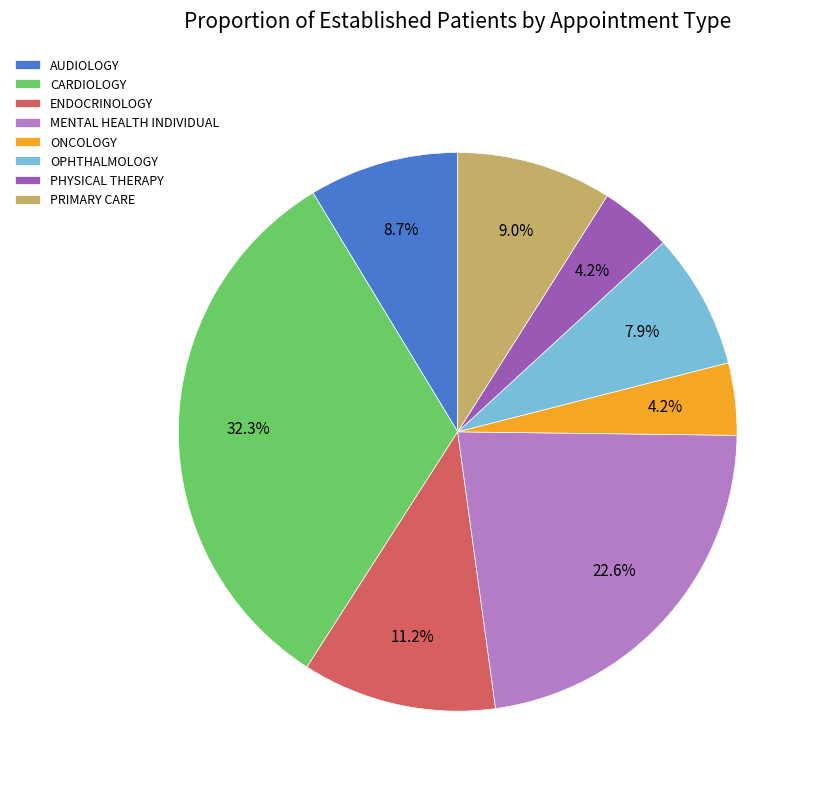

How many segments does this pie chart have?

8